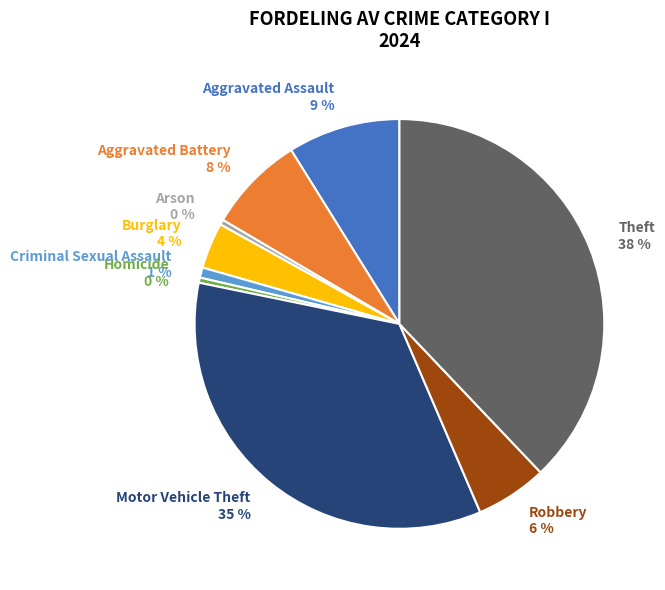

To the nearest percent, what is the combined percentage of Arson and Theft?

38%